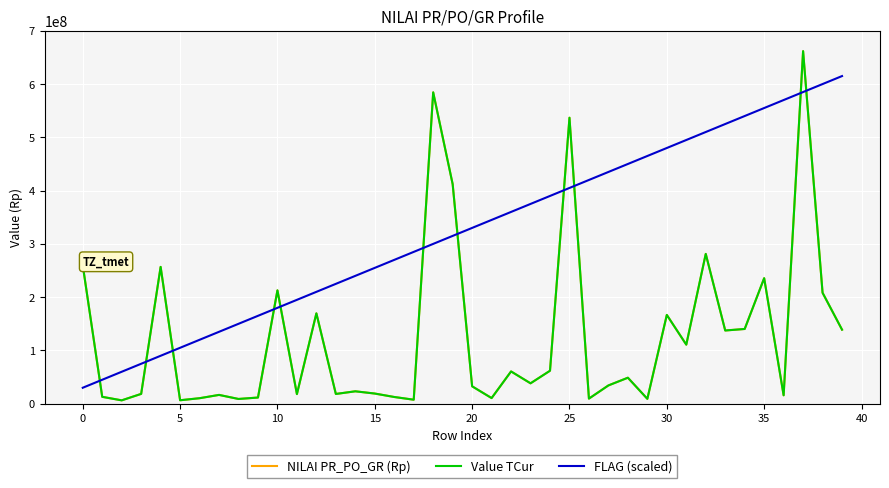

After their last crossing, which series has the higher values: FLAG (scaled) or Value TCur?

FLAG (scaled)